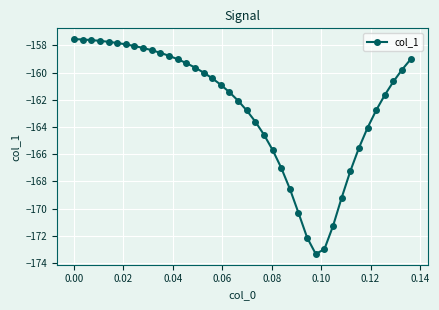

What is the difference between the maximum and minimum values?

15.8